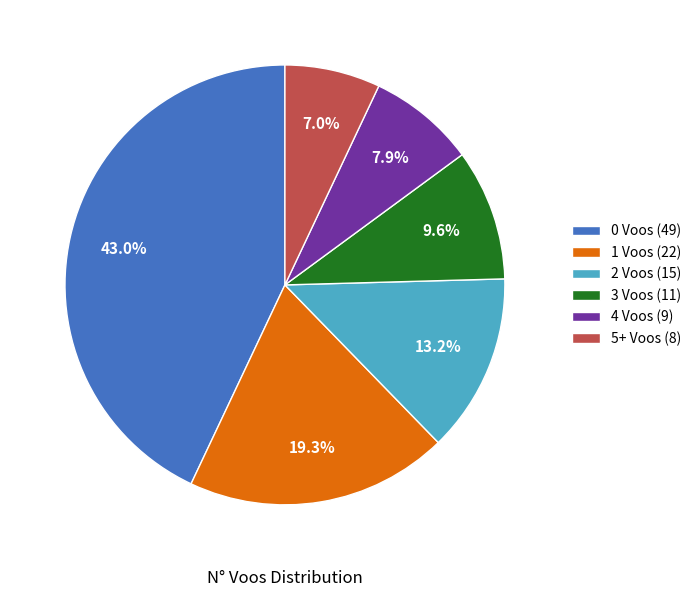

What percentage is NOT represented by 5+ Voos (8)?

93.0%